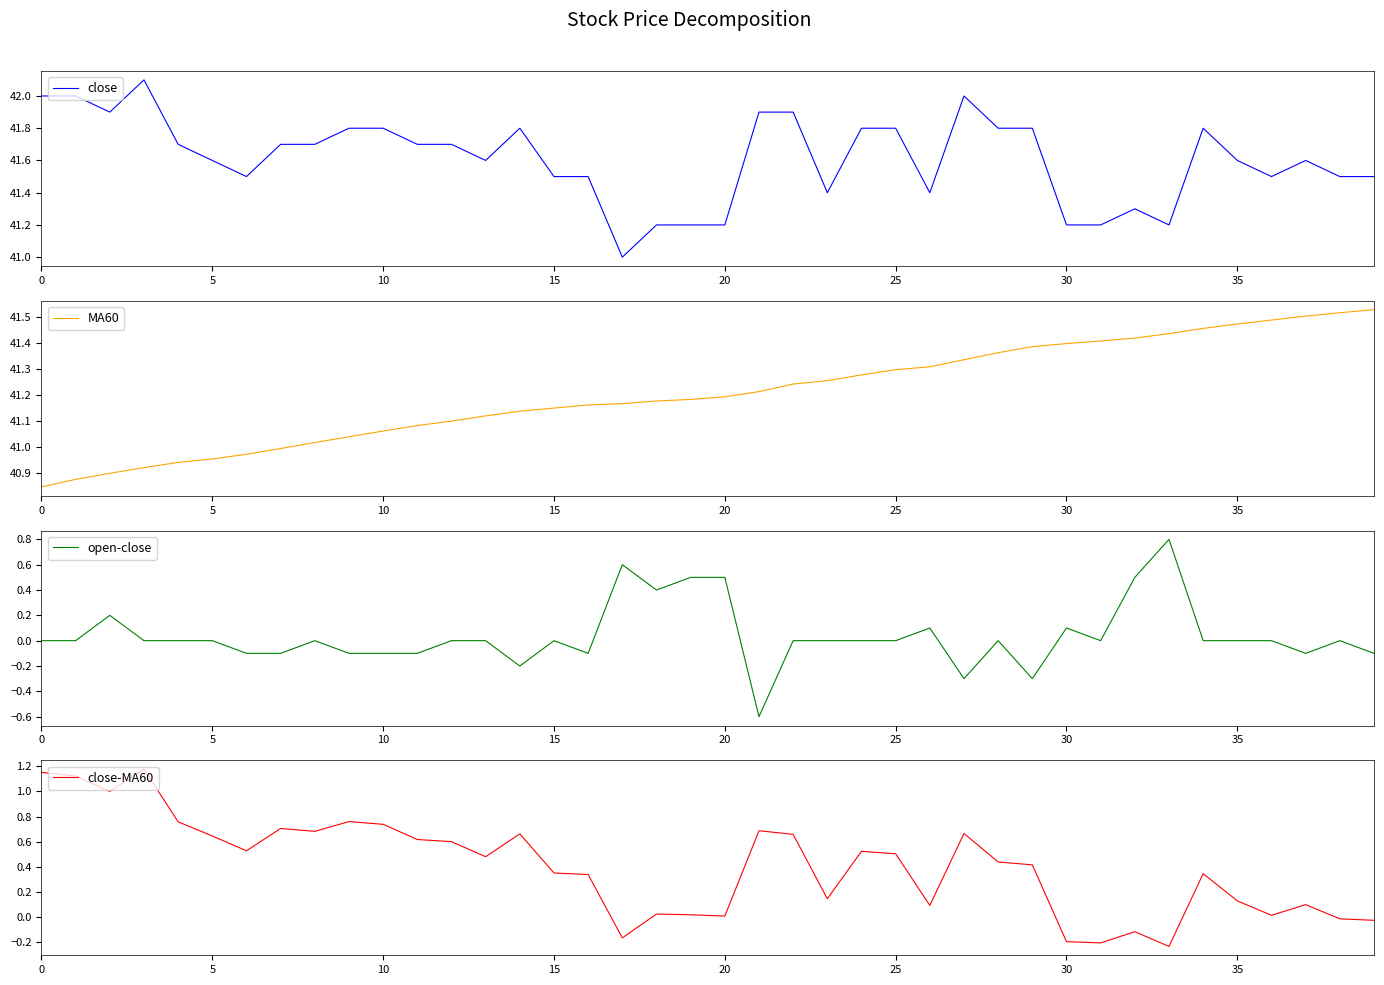

What is the minimum value for open-close?

-0.6